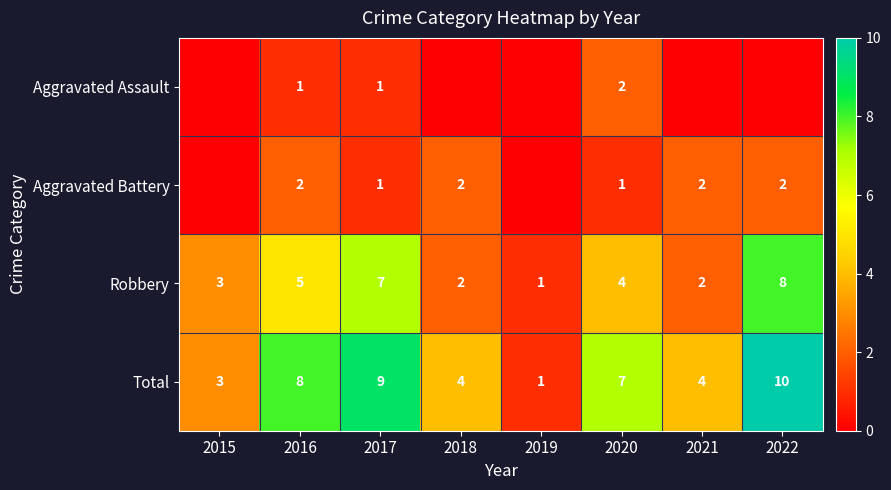

At how many categories does at least one series exceed 3?

6